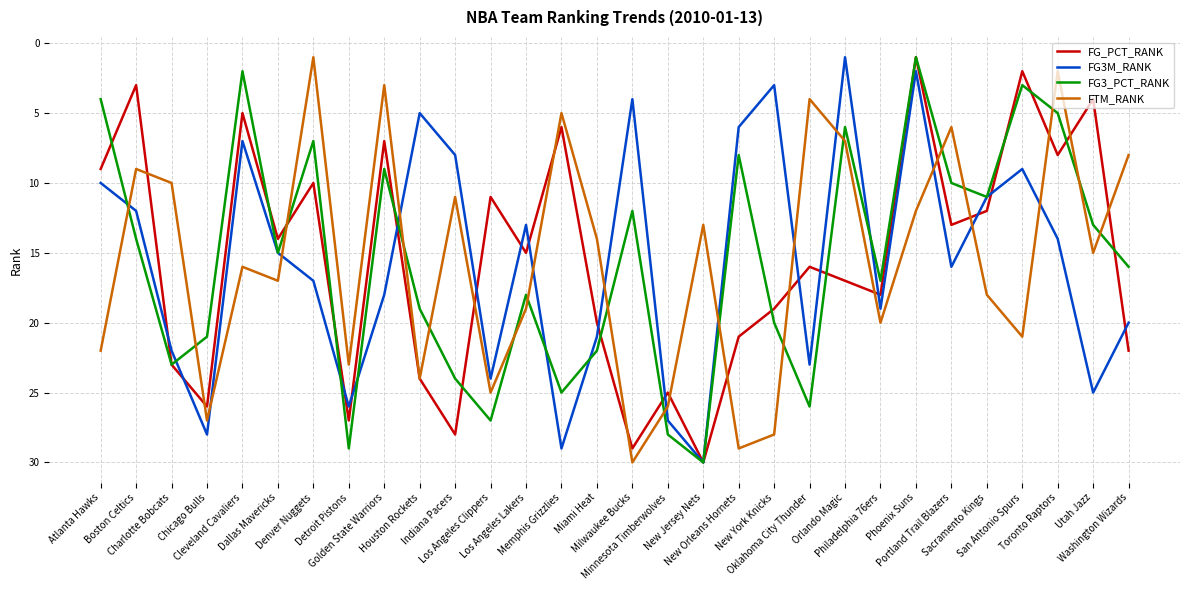

In FG3M_RANK, how many points are lower than both neighbors (excluding endpoints)?

8